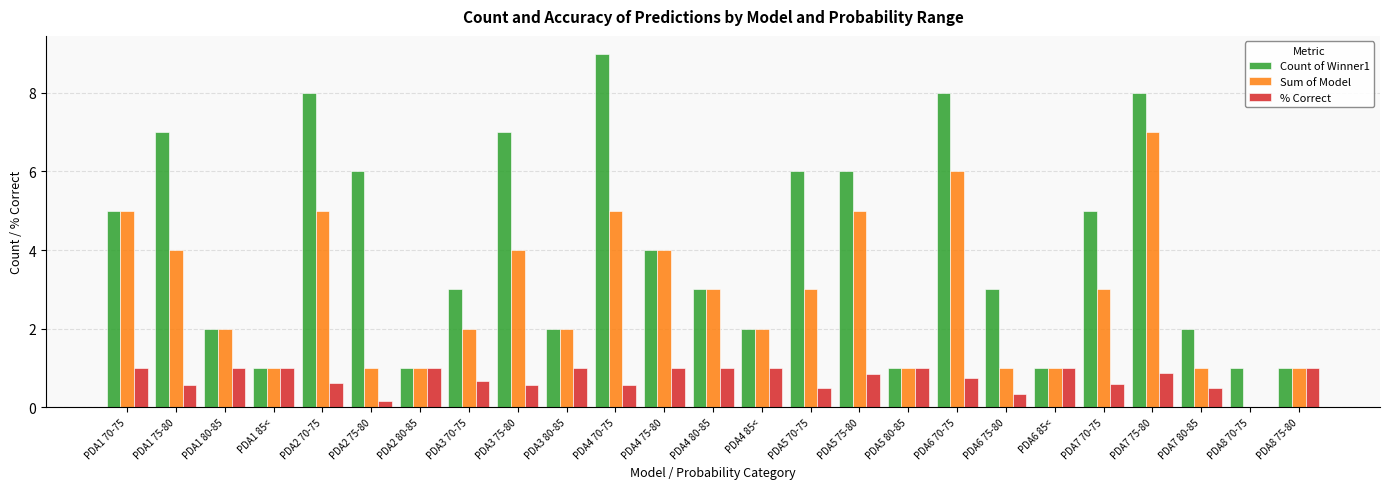

Between PDA6 70-75 and PDA8 70-75, which series saw the biggest shift?

Count of Winner1